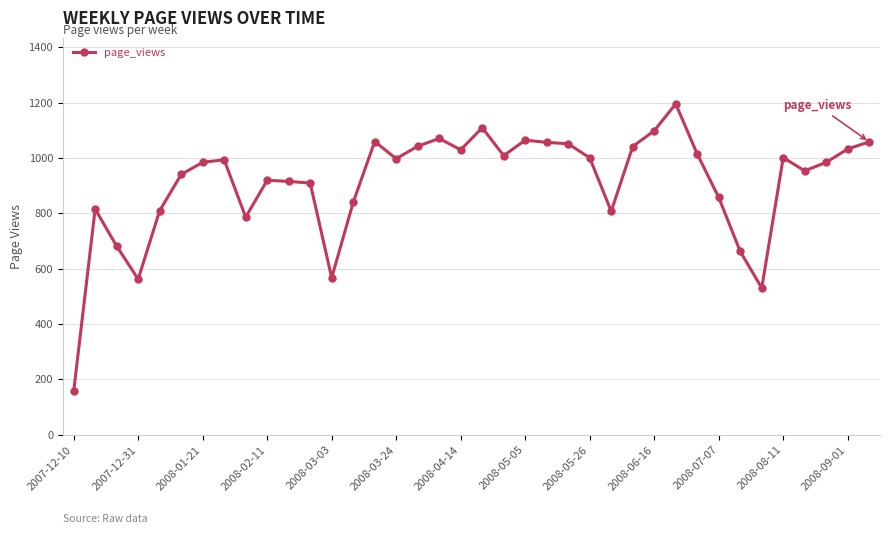

What is the sum of all values?

34592